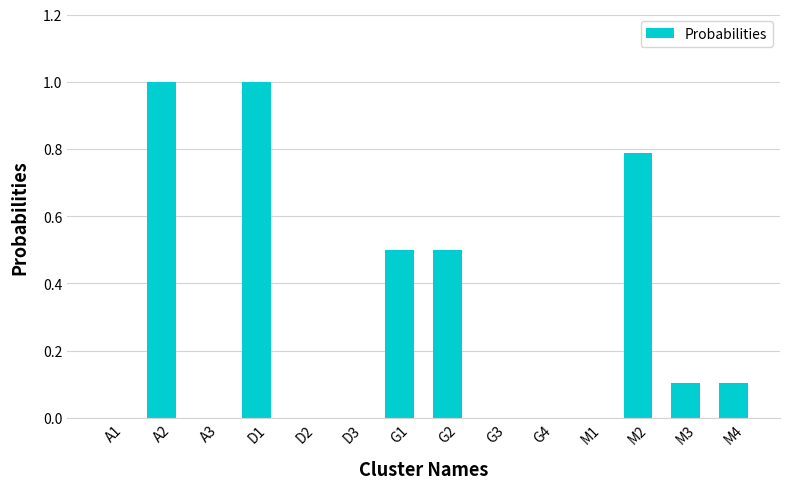

What is the difference between the values at G2 and D1?

0.5